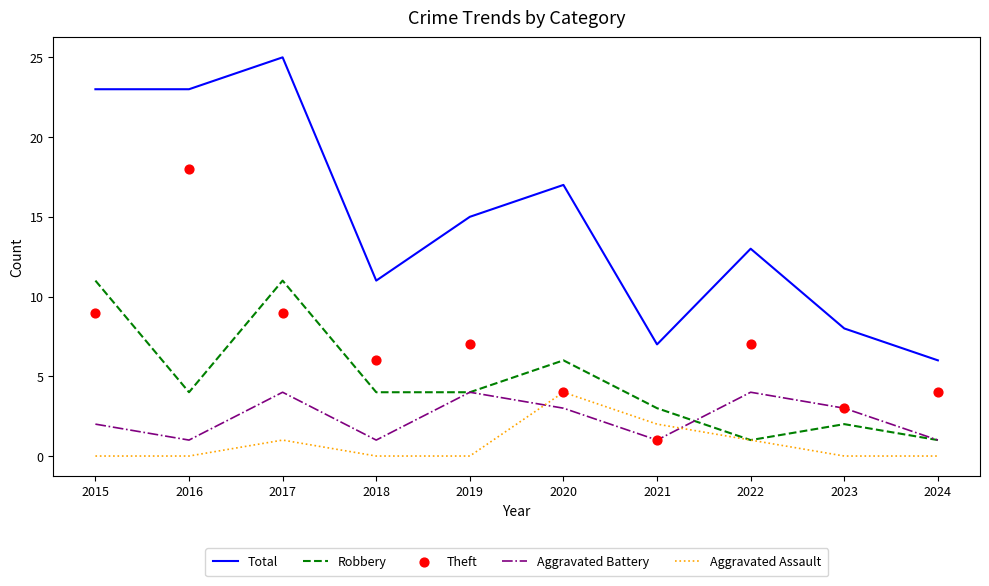

What is the total value across all series at 2015?

45